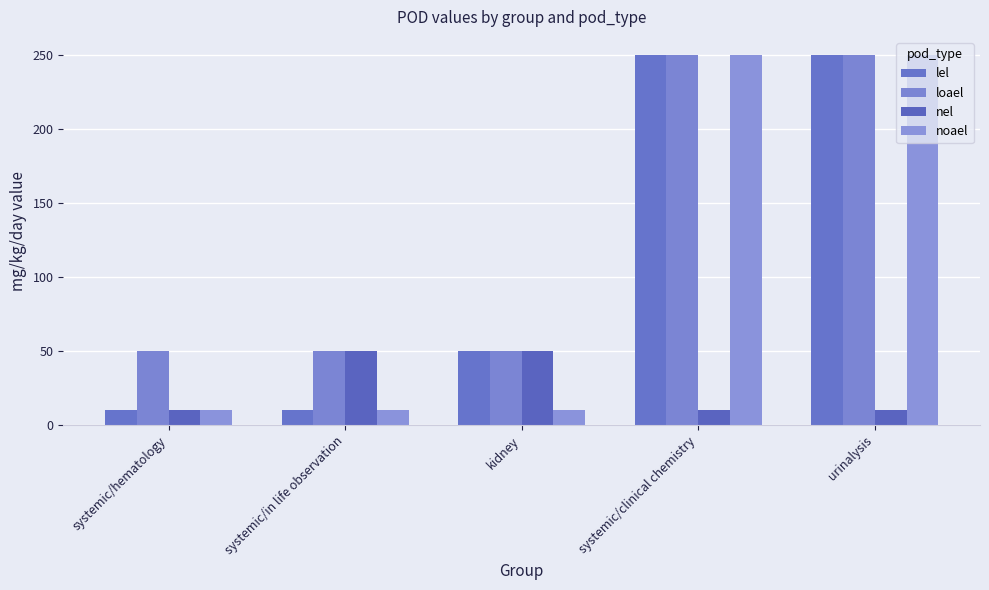

How many groups of bars are there?

5